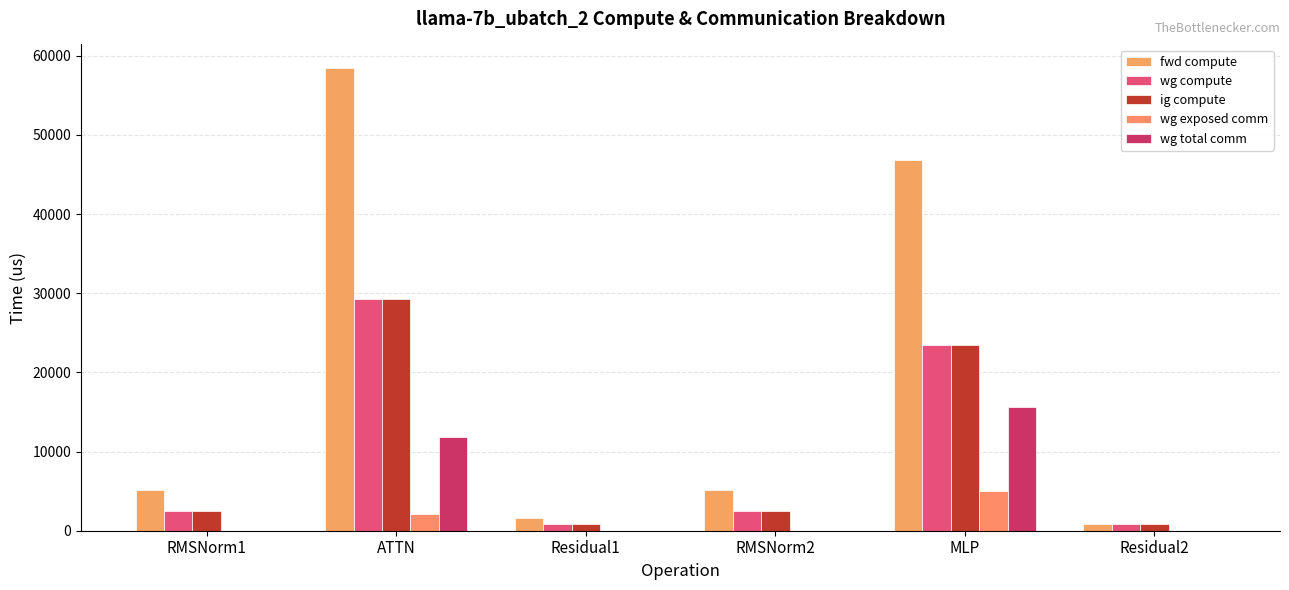

Reading right to left, transcribe all the data shown in this chart.

fwd compute: Residual2=802.2	MLP=46837.7	RMSNorm2=5095.7	Residual1=1604.4	ATTN=58508.9	RMSNorm1=5095.7
wg compute: Residual2=802.2	MLP=23418.8	RMSNorm2=2547.8	Residual1=802.2	ATTN=29254.4	RMSNorm1=2547.8
ig compute: Residual2=802.2	MLP=23418.8	RMSNorm2=2547.8	Residual1=802.2	ATTN=29254.4	RMSNorm1=2547.8
wg exposed comm: Residual2=0.0	MLP=5029.8	RMSNorm2=0.0	Residual1=0.0	ATTN=2130.6	RMSNorm1=0.0
wg total comm: Residual2=0.0	MLP=15648.0	RMSNorm2=0.0	Residual1=0.0	ATTN=11780.2	RMSNorm1=0.0